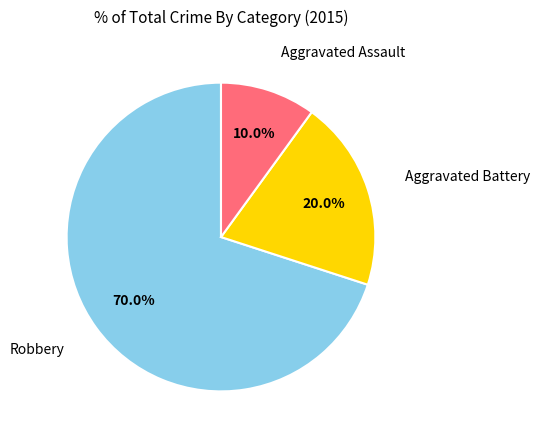

Is there a majority slice in this chart?

Yes